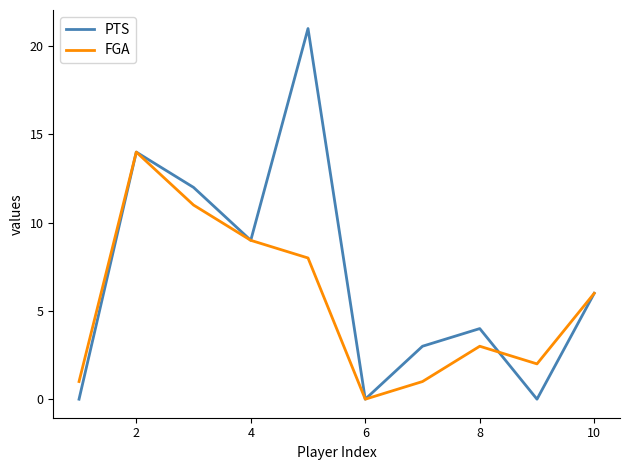

How many lines are shown in the chart?

2